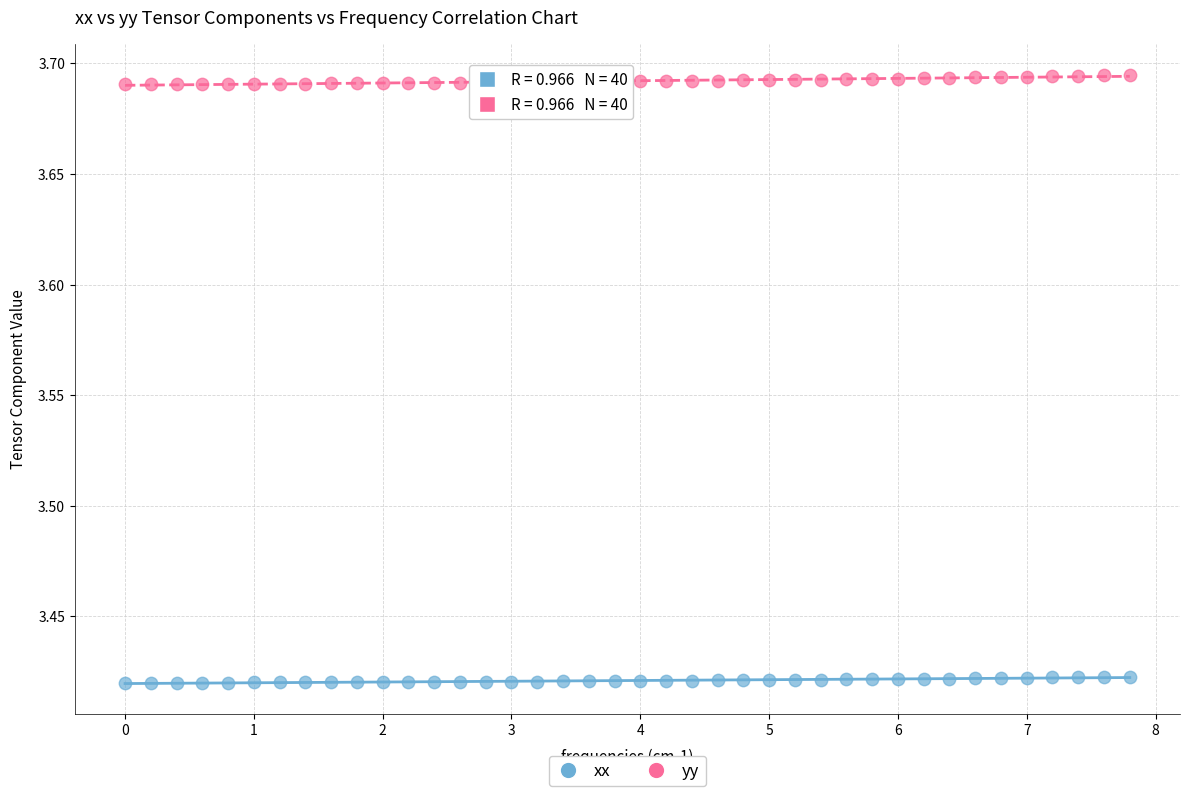

Which series has the largest Y range (max minus min)?

yy